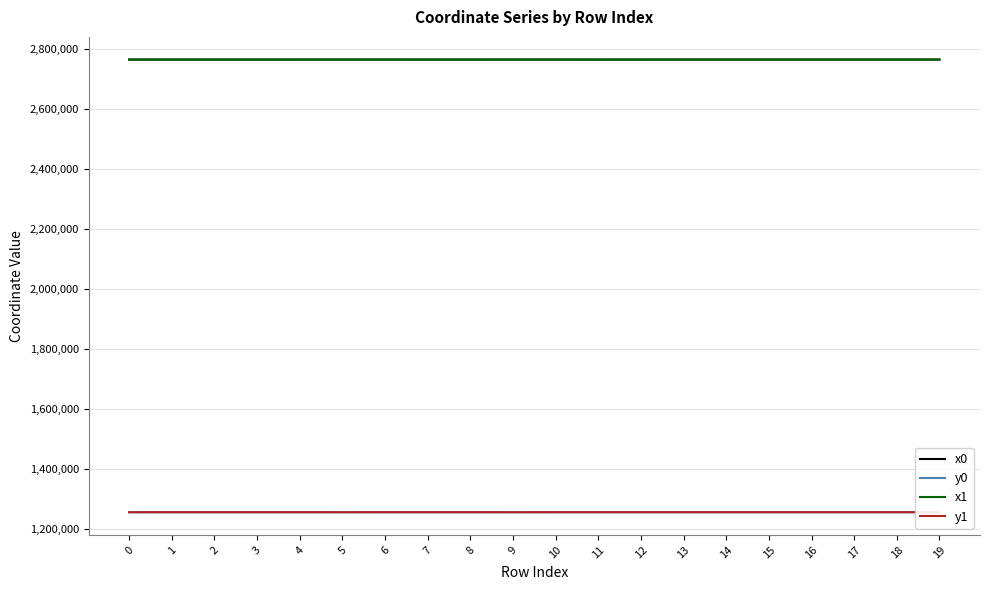

Is the value of y0 at 9 greater than the value of x1 at 4?

No